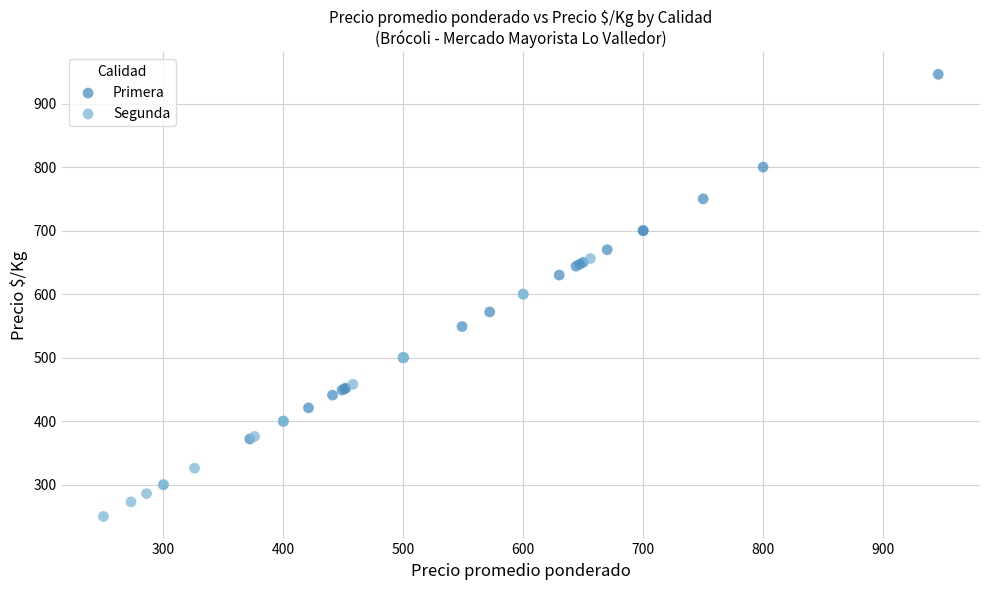

Which series reaches the minimum Y coordinate?

Segunda